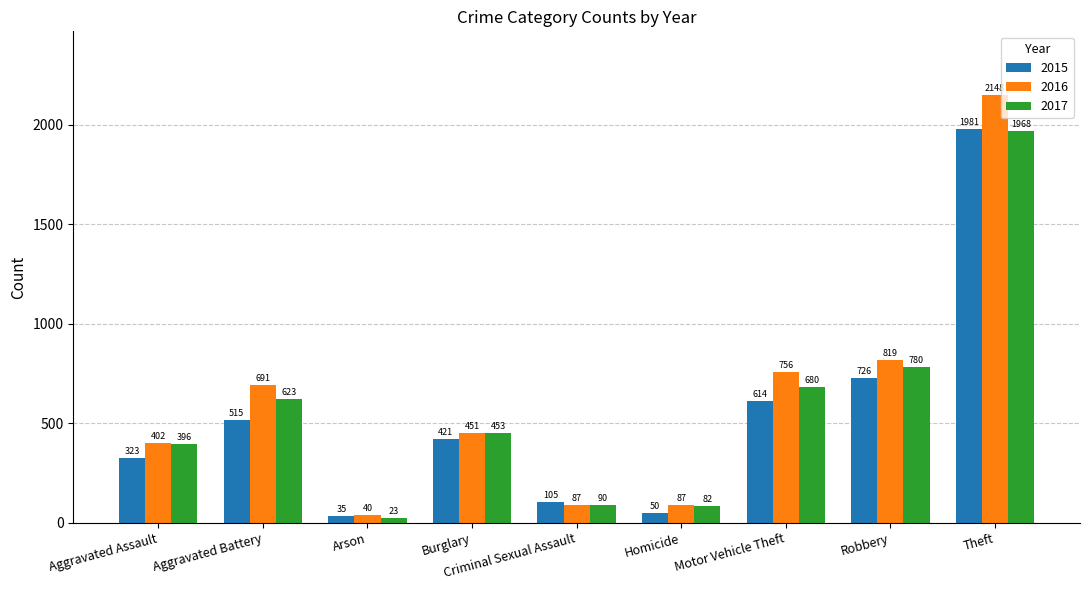

Reading left to right, what are all the values shown in this chart?

2015: 323	515	35	421	105	50	614	726	1981
2016: 402	691	40	451	87	87	756	819	2148
2017: 396	623	23	453	90	82	680	780	1968